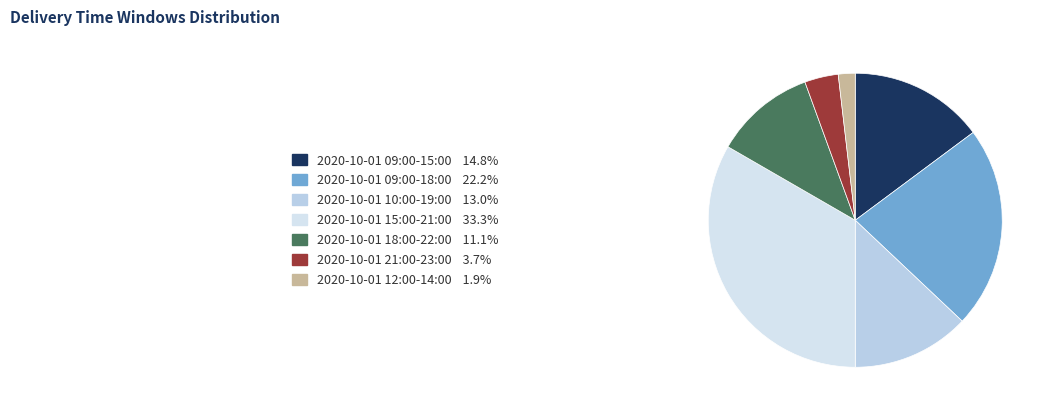

How many segments does this pie chart have?

7